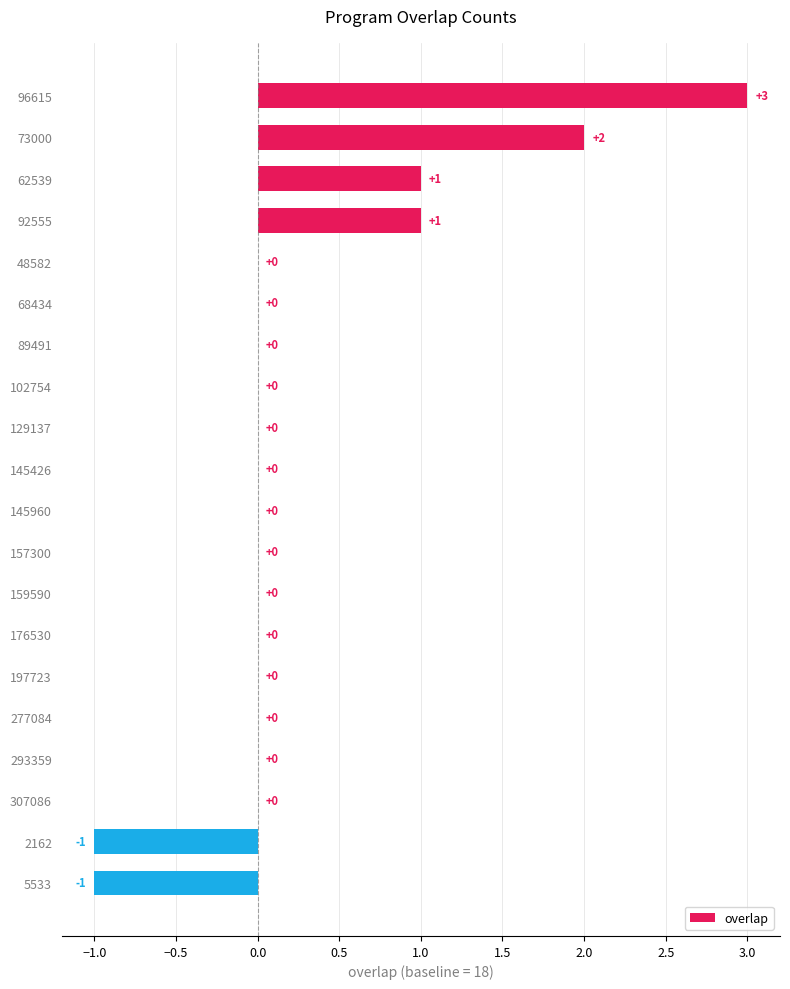

Reading top to bottom, list all the values displayed in this chart.

96615=3	73000=2	62539=1	92555=1	48582=0	68434=0	89491=0	102754=0	129137=0	145426=0	145960=0	157300=0	159590=0	176530=0	197723=0	277084=0	293359=0	307086=0	2162=-1	5533=-1